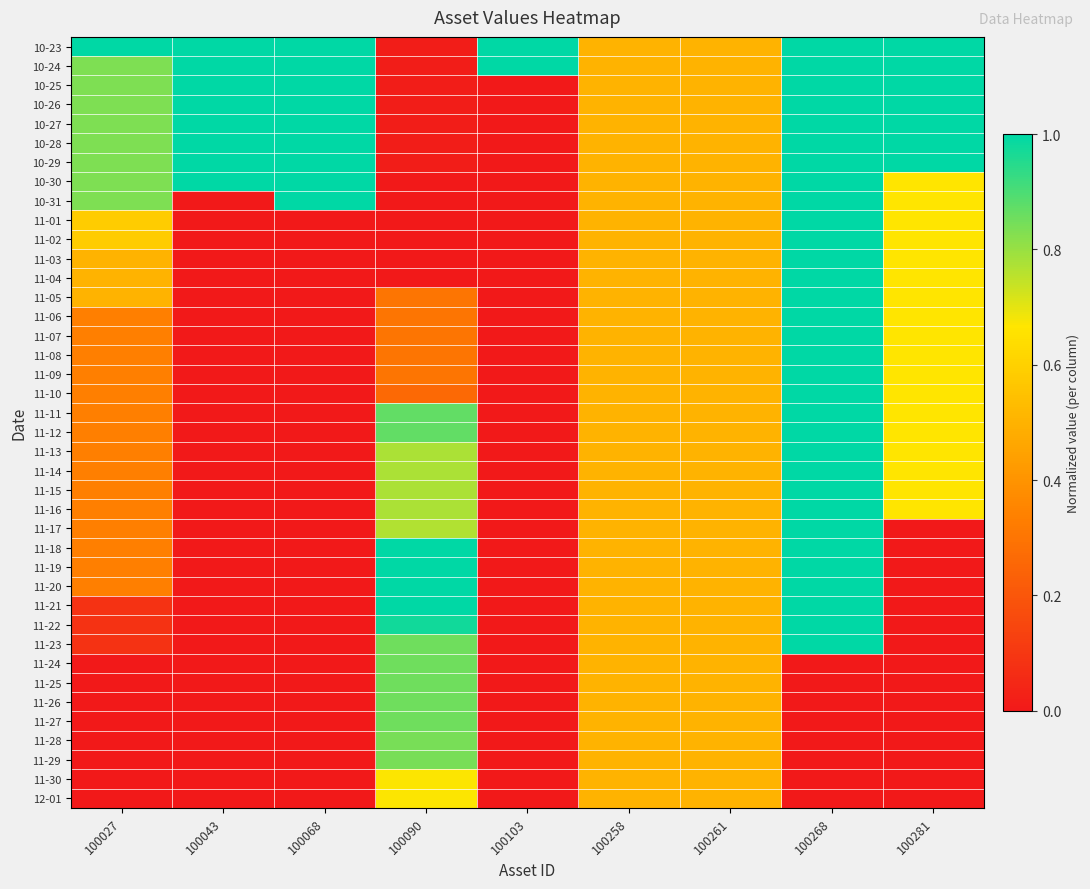

Reading left to right, extract all data points from this chart.

10-23: 100027=1.0	100043=1.0	100068=1.0	100090=0.0	100103=1.0	100258=0.5	100261=0.5	100268=1.0	100281=1.0
10-24: 100027=0.8	100043=1.0	100068=1.0	100090=0.0	100103=1.0	100258=0.5	100261=0.5	100268=1.0	100281=1.0
10-25: 100027=0.8	100043=1.0	100068=1.0	100090=0.0	100103=0.0	100258=0.5	100261=0.5	100268=1.0	100281=1.0
10-26: 100027=0.8	100043=1.0	100068=1.0	100090=0.0	100103=0.0	100258=0.5	100261=0.5	100268=1.0	100281=1.0
10-27: 100027=0.8	100043=1.0	100068=1.0	100090=0.0	100103=0.0	100258=0.5	100261=0.5	100268=1.0	100281=1.0
10-28: 100027=0.8	100043=1.0	100068=1.0	100090=0.0	100103=0.0	100258=0.5	100261=0.5	100268=1.0	100281=1.0
10-29: 100027=0.8	100043=1.0	100068=1.0	100090=0.0	100103=0.0	100258=0.5	100261=0.5	100268=1.0	100281=1.0
10-30: 100027=0.8	100043=1.0	100068=1.0	100090=0.0	100103=0.0	100258=0.5	100261=0.5	100268=1.0	100281=0.7
10-31: 100027=0.8	100043=0.0	100068=1.0	100090=0.0	100103=0.0	100258=0.5	100261=0.5	100268=1.0	100281=0.7
11-01: 100027=0.6	100043=0.0	100068=0.0	100090=0.0	100103=0.0	100258=0.5	100261=0.5	100268=1.0	100281=0.7
11-02: 100027=0.6	100043=0.0	100068=0.0	100090=0.0	100103=0.0	100258=0.5	100261=0.5	100268=1.0	100281=0.7
11-03: 100027=0.5	100043=0.0	100068=0.0	100090=0.0	100103=0.0	100258=0.5	100261=0.5	100268=1.0	100281=0.7
11-04: 100027=0.5	100043=0.0	100068=0.0	100090=0.0	100103=0.0	100258=0.5	100261=0.5	100268=1.0	100281=0.7
11-05: 100027=0.5	100043=0.0	100068=0.0	100090=0.3	100103=0.0	100258=0.5	100261=0.5	100268=1.0	100281=0.7
11-06: 100027=0.3	100043=0.0	100068=0.0	100090=0.3	100103=0.0	100258=0.5	100261=0.5	100268=1.0	100281=0.7
11-07: 100027=0.3	100043=0.0	100068=0.0	100090=0.3	100103=0.0	100258=0.5	100261=0.5	100268=1.0	100281=0.7
11-08: 100027=0.3	100043=0.0	100068=0.0	100090=0.3	100103=0.0	100258=0.5	100261=0.5	100268=1.0	100281=0.7
11-09: 100027=0.3	100043=0.0	100068=0.0	100090=0.3	100103=0.0	100258=0.5	100261=0.5	100268=1.0	100281=0.7
11-10: 100027=0.3	100043=0.0	100068=0.0	100090=0.3	100103=0.0	100258=0.5	100261=0.5	100268=1.0	100281=0.7
11-11: 100027=0.3	100043=0.0	100068=0.0	100090=0.9	100103=0.0	100258=0.5	100261=0.5	100268=1.0	100281=0.7
11-12: 100027=0.3	100043=0.0	100068=0.0	100090=0.9	100103=0.0	100258=0.5	100261=0.5	100268=1.0	100281=0.7
11-13: 100027=0.3	100043=0.0	100068=0.0	100090=0.8	100103=0.0	100258=0.5	100261=0.5	100268=1.0	100281=0.7
11-14: 100027=0.3	100043=0.0	100068=0.0	100090=0.8	100103=0.0	100258=0.5	100261=0.5	100268=1.0	100281=0.7
11-15: 100027=0.3	100043=0.0	100068=0.0	100090=0.8	100103=0.0	100258=0.5	100261=0.5	100268=1.0	100281=0.7
11-16: 100027=0.3	100043=0.0	100068=0.0	100090=0.8	100103=0.0	100258=0.5	100261=0.5	100268=1.0	100281=0.7
11-17: 100027=0.3	100043=0.0	100068=0.0	100090=0.8	100103=0.0	100258=0.5	100261=0.5	100268=1.0	100281=0.0
11-18: 100027=0.3	100043=0.0	100068=0.0	100090=1.0	100103=0.0	100258=0.5	100261=0.5	100268=1.0	100281=0.0
11-19: 100027=0.3	100043=0.0	100068=0.0	100090=1.0	100103=0.0	100258=0.5	100261=0.5	100268=1.0	100281=0.0
11-20: 100027=0.3	100043=0.0	100068=0.0	100090=1.0	100103=0.0	100258=0.5	100261=0.5	100268=1.0	100281=0.0
11-21: 100027=0.1	100043=0.0	100068=0.0	100090=1.0	100103=0.0	100258=0.5	100261=0.5	100268=1.0	100281=0.0
11-22: 100027=0.1	100043=0.0	100068=0.0	100090=1.0	100103=0.0	100258=0.5	100261=0.5	100268=1.0	100281=0.0
11-23: 100027=0.1	100043=0.0	100068=0.0	100090=0.9	100103=0.0	100258=0.5	100261=0.5	100268=1.0	100281=0.0
11-24: 100027=0.0	100043=0.0	100068=0.0	100090=0.9	100103=0.0	100258=0.5	100261=0.5	100268=0.0	100281=0.0
11-25: 100027=0.0	100043=0.0	100068=0.0	100090=0.9	100103=0.0	100258=0.5	100261=0.5	100268=0.0	100281=0.0
11-26: 100027=0.0	100043=0.0	100068=0.0	100090=0.9	100103=0.0	100258=0.5	100261=0.5	100268=0.0	100281=0.0
11-27: 100027=0.0	100043=0.0	100068=0.0	100090=0.9	100103=0.0	100258=0.5	100261=0.5	100268=0.0	100281=0.0
11-28: 100027=0.0	100043=0.0	100068=0.0	100090=0.8	100103=0.0	100258=0.5	100261=0.5	100268=0.0	100281=0.0
11-29: 100027=0.0	100043=0.0	100068=0.0	100090=0.8	100103=0.0	100258=0.5	100261=0.5	100268=0.0	100281=0.0
11-30: 100027=0.0	100043=0.0	100068=0.0	100090=0.7	100103=0.0	100258=0.5	100261=0.5	100268=0.0	100281=0.0
12-01: 100027=0.0	100043=0.0	100068=0.0	100090=0.7	100103=0.0	100258=0.5	100261=0.5	100268=0.0	100281=0.0